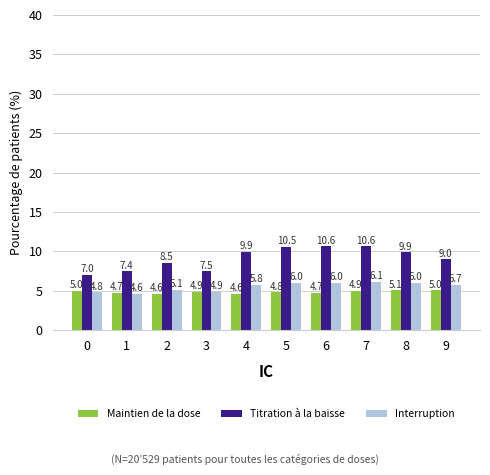

Does the chart contain stacked bars?

No